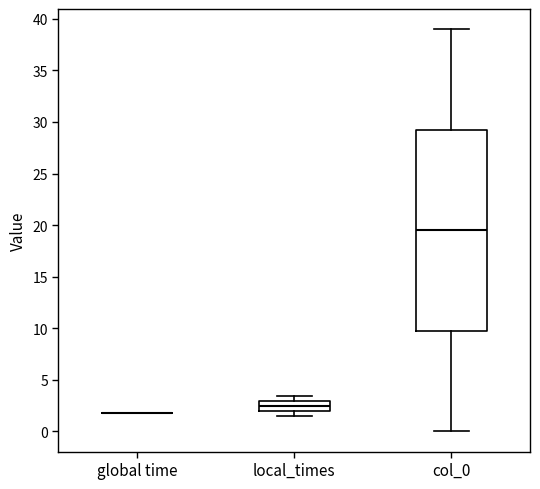

Reading left to right, transcribe this box plot: for each box, give where its median line is, the range the box spans, and where its two whiskers end, as read against the y-axis. The values are not printed on the chart, so give them approximately, as read against the axis.

global time: box collapsed to a line at 2.0, whiskers 2.0 to 2.0
local_times: median 2.5, box 2.0 to 3.0, whiskers 1.5 to 3.5
col_0: median 19.5, box 10.0 to 29.5, whiskers 0.0 to 39.0